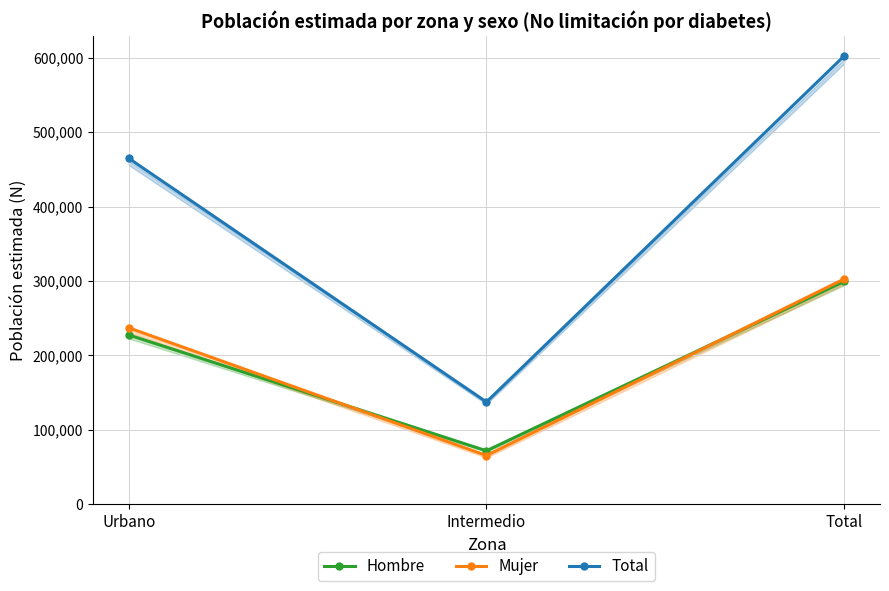

Reading right to left, transcribe all the data shown in this chart.

Hombre: 299520	71914	227606
Mujer: 302761	65562	237199
Total: 602281	137476	464805